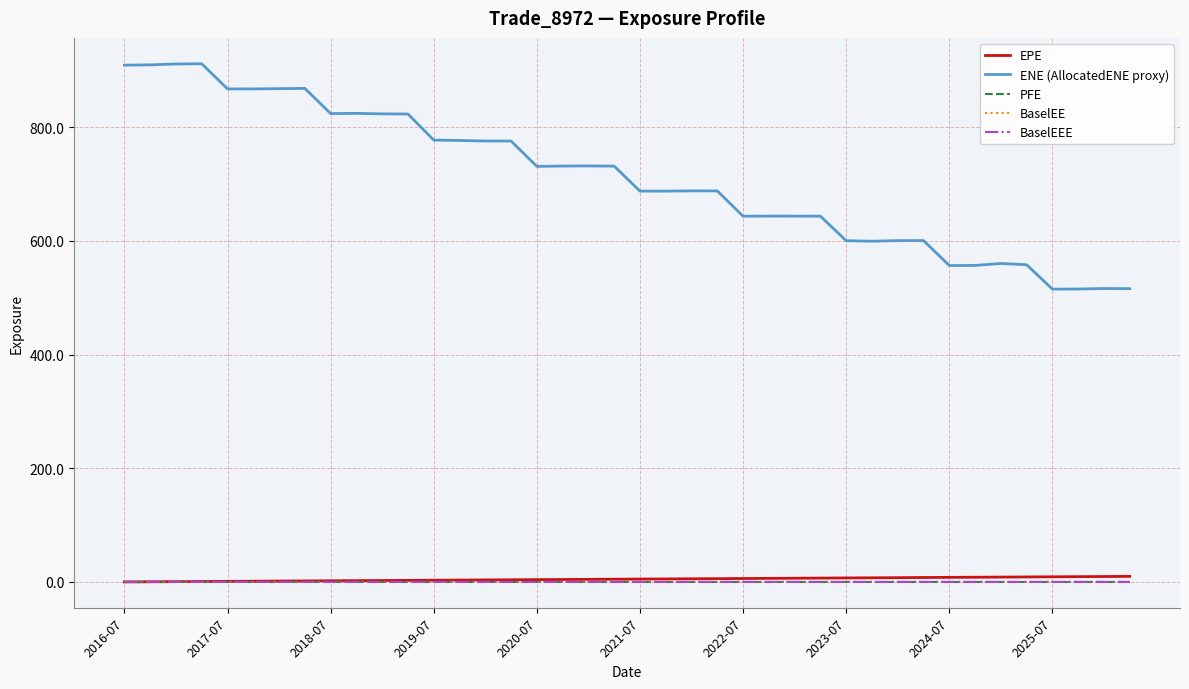

Count the number of data series in this chart.

5